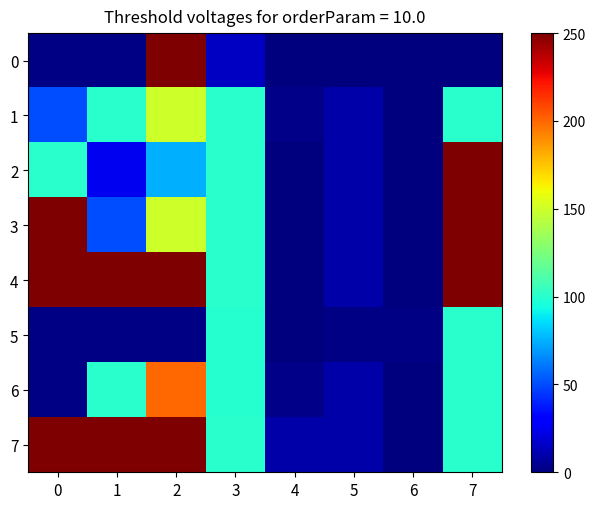

Reading left to right, what are all the values shown in this chart?

0: 0=1	1=1	2=1002	3=15	4=0	5=0	6=0	7=0
1: 0=50	1=100	2=150	3=100	4=2	5=9	6=0	7=100
2: 0=100	1=25	2=75	3=100	4=0	5=9	6=0	7=250
3: 0=600	1=50	2=150	3=100	4=0	5=9	6=0	7=250
4: 0=1500	1=350	2=450	3=100	4=0	5=9	6=0	7=250
5: 0=1	1=1	2=1	3=99	4=0	5=1	6=1	7=100
6: 0=1	1=100	2=200	3=99	4=2	5=9	6=0	7=100
7: 0=13500	1=13500	2=13500	3=100	4=9	5=9	6=0	7=100